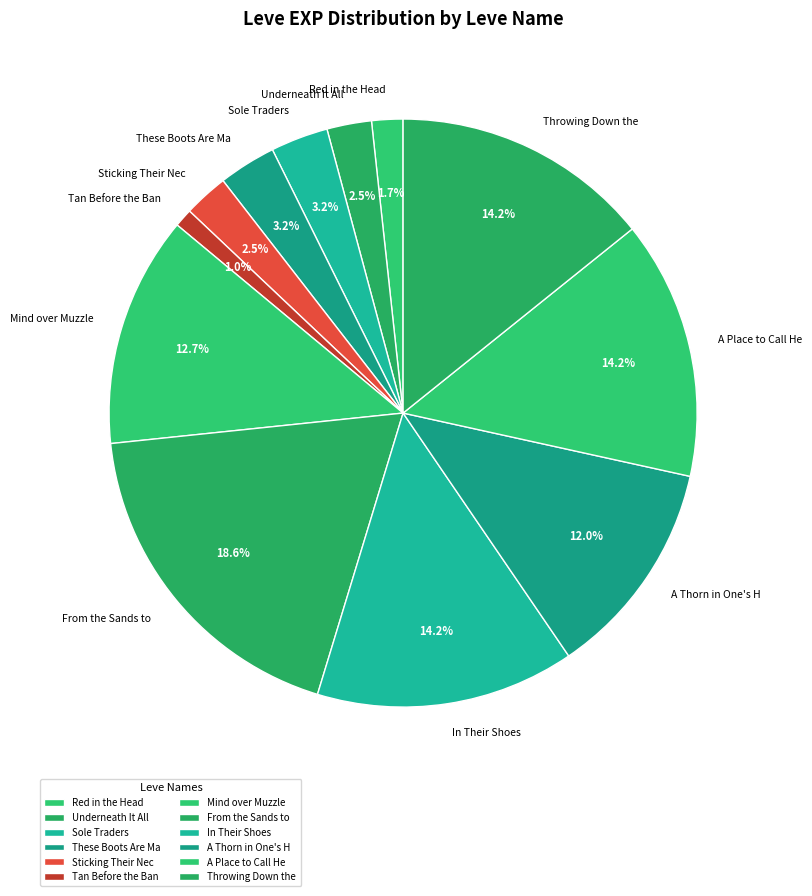

To the nearest percent, what is the difference between the largest and smallest slice percentages?

18%